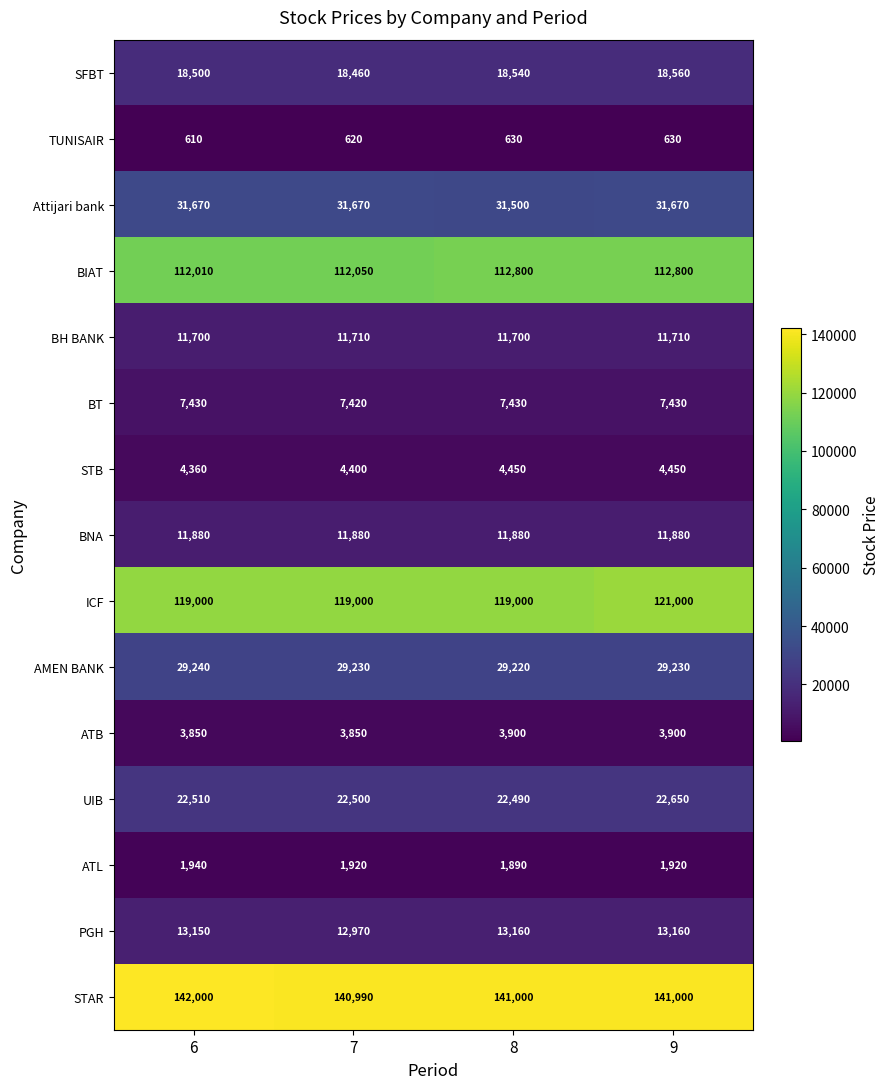

What is the difference between the highest and lowest values at 6?

141390